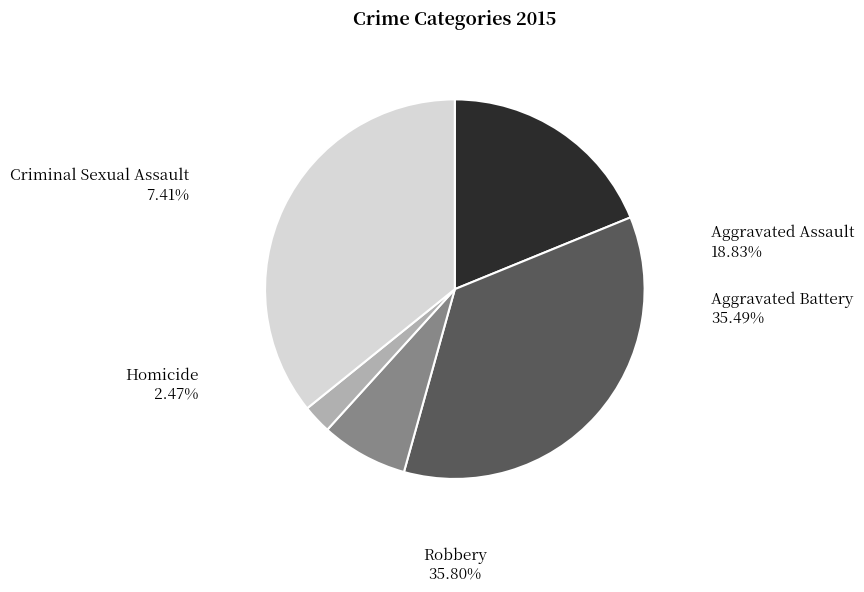

How much of the chart is everything except Aggravated Battery?

64.5%